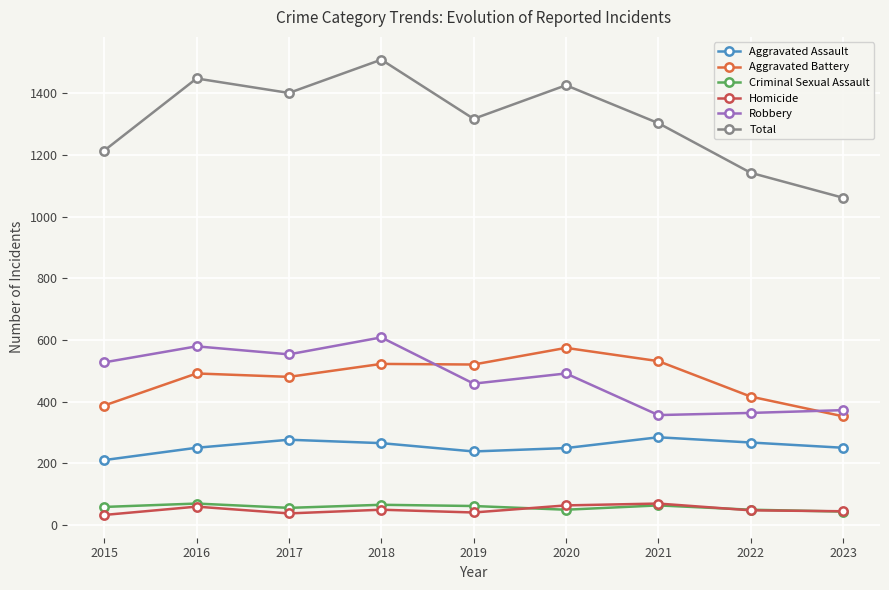

List the labels in order of Robbery value, largest first.

2018, 2016, 2017, 2015, 2020, 2019, 2023, 2022, 2021